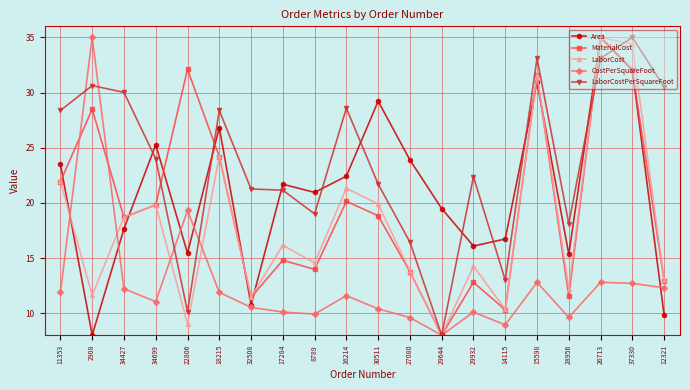

Which category has the lowest value in the LaborCost series?

29644